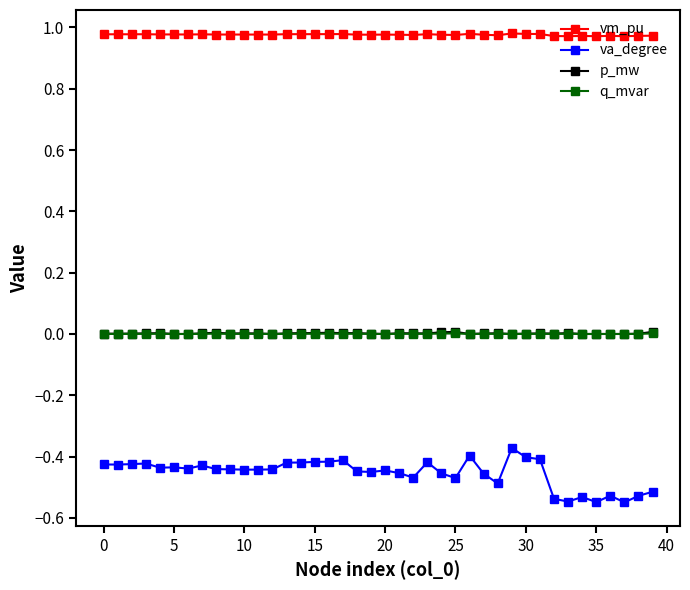

Which series has the largest total across all categories?

vm_pu